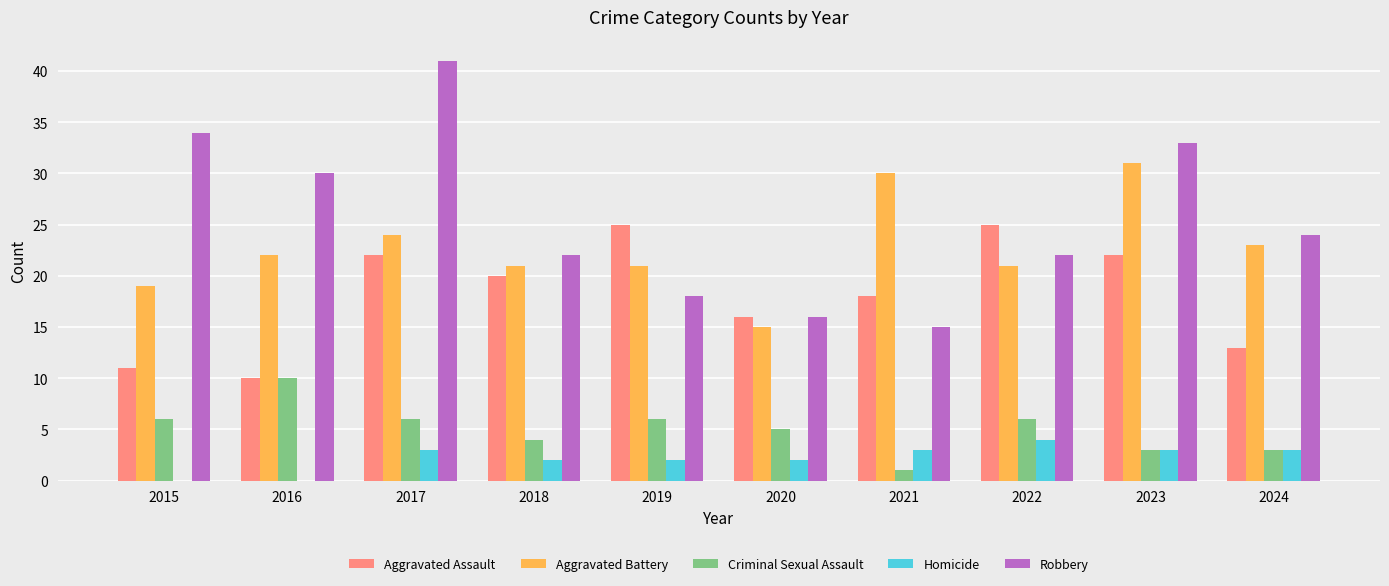

Is the value of Criminal Sexual Assault at 2022 greater than the value of Robbery at 2019?

No